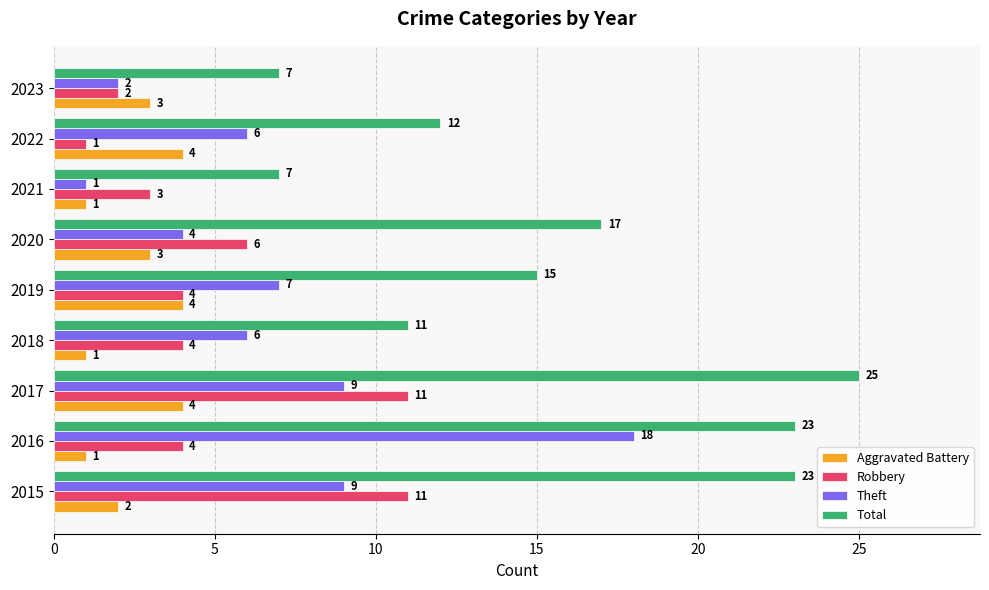

What is the difference between the Aggravated Battery values at 2019 and 2018?

3